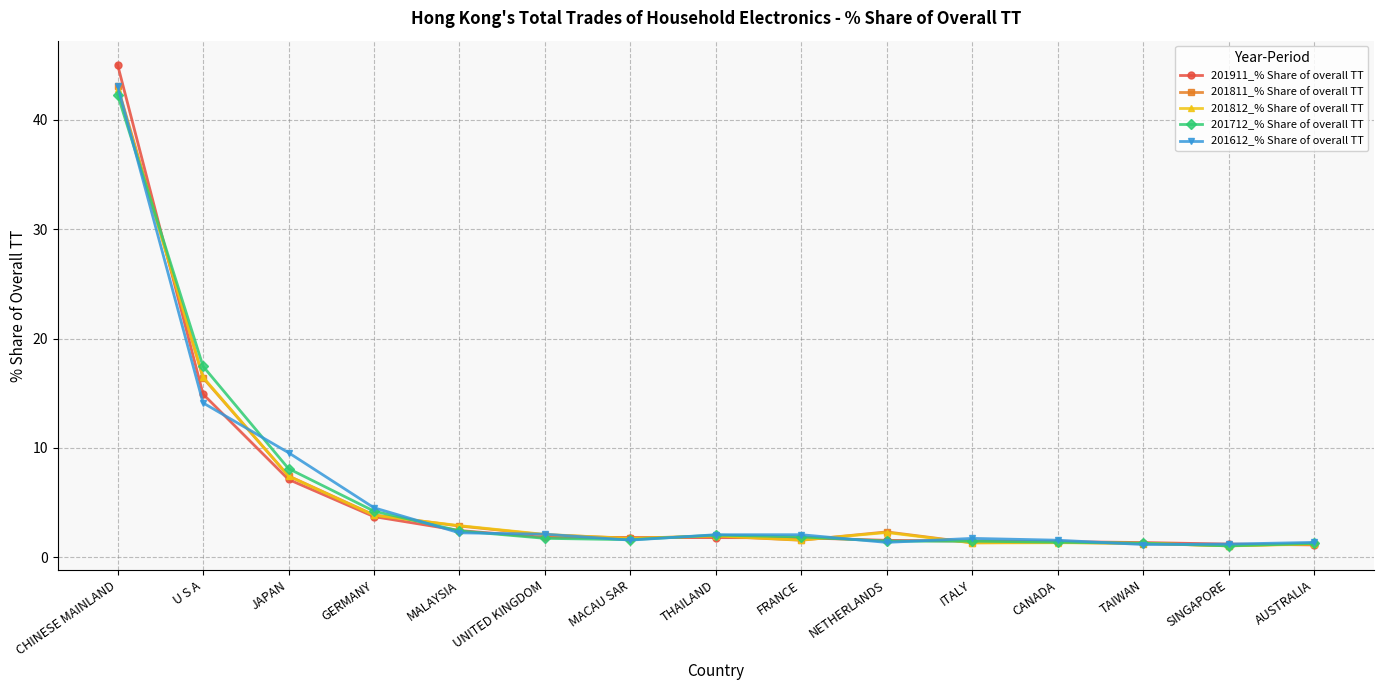

True or false: 201612_% Share of overall TT has more than 1 interior local peaks.

True